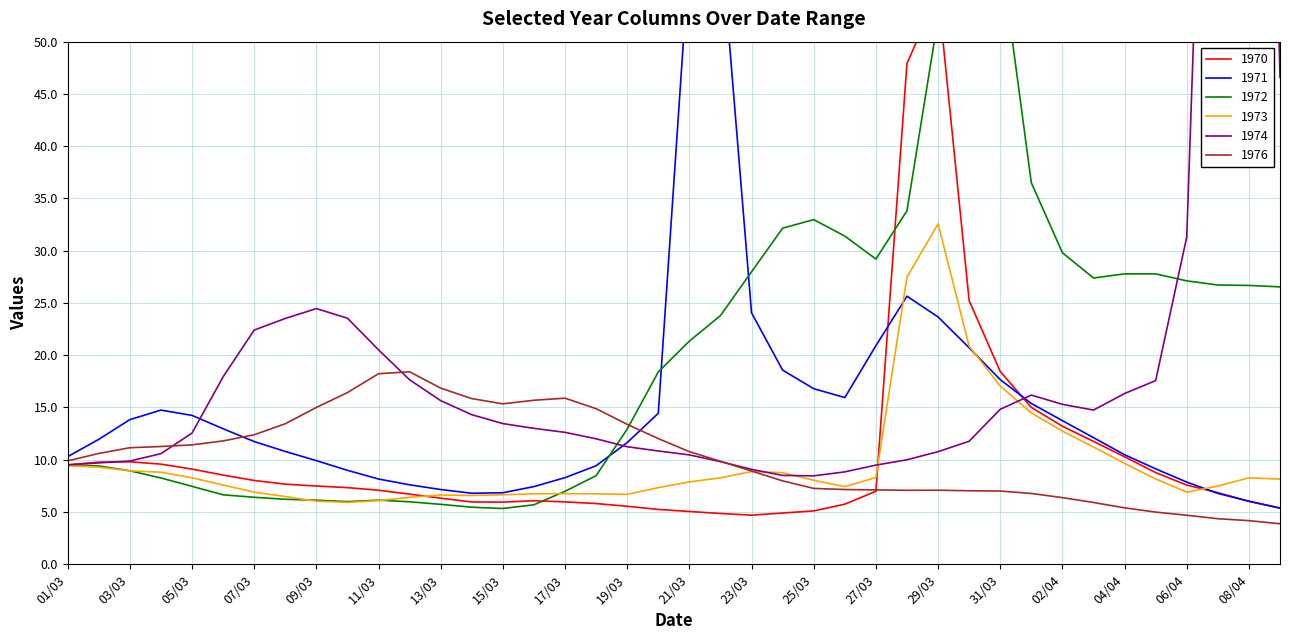

Which category has the lowest value in the 1970 series?

23/03